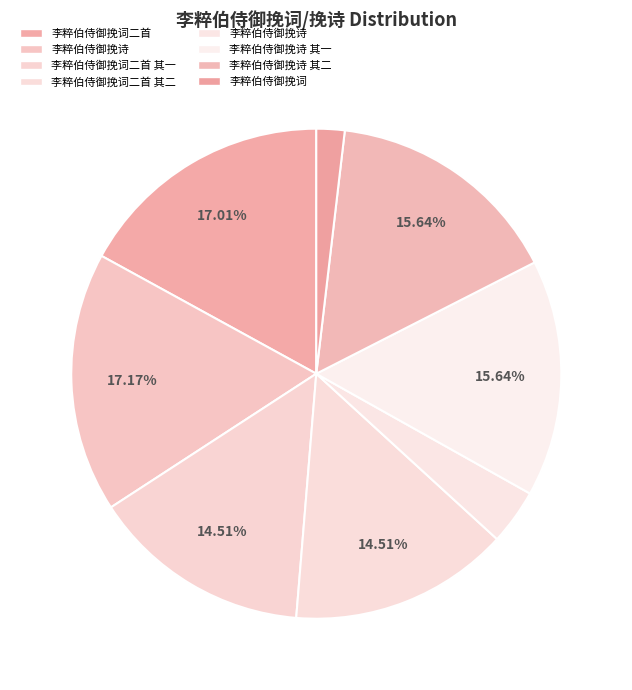

How many slices are in this pie chart?

8